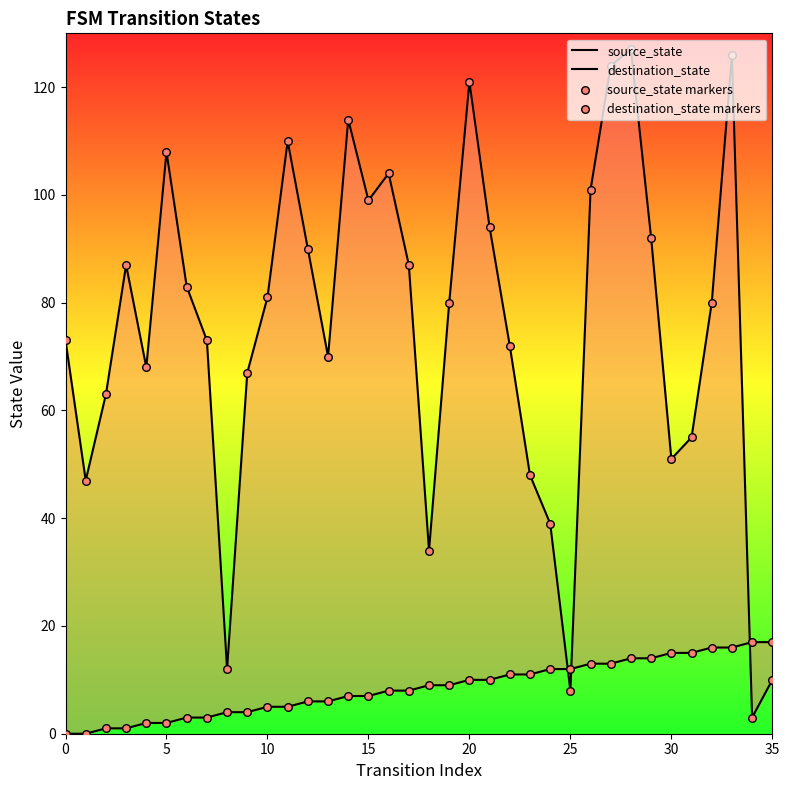

Which series has the largest Y range (max minus min)?

destination_state